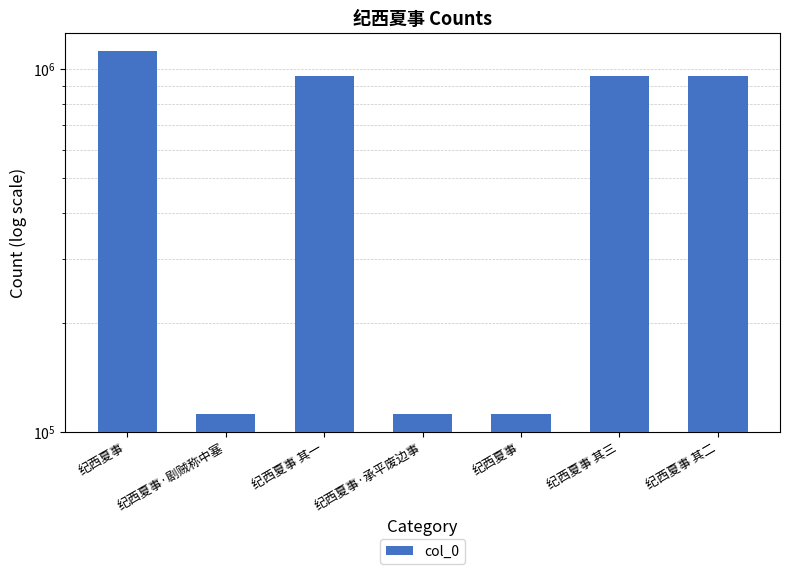

How many bars are there in total?

7